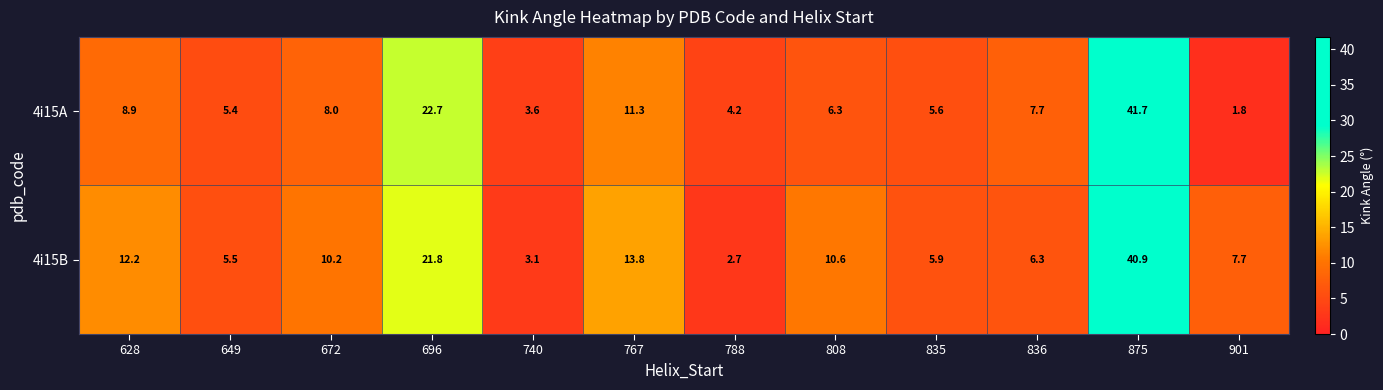

True or false: 4i15A has a value of 15.1 at 628.

False